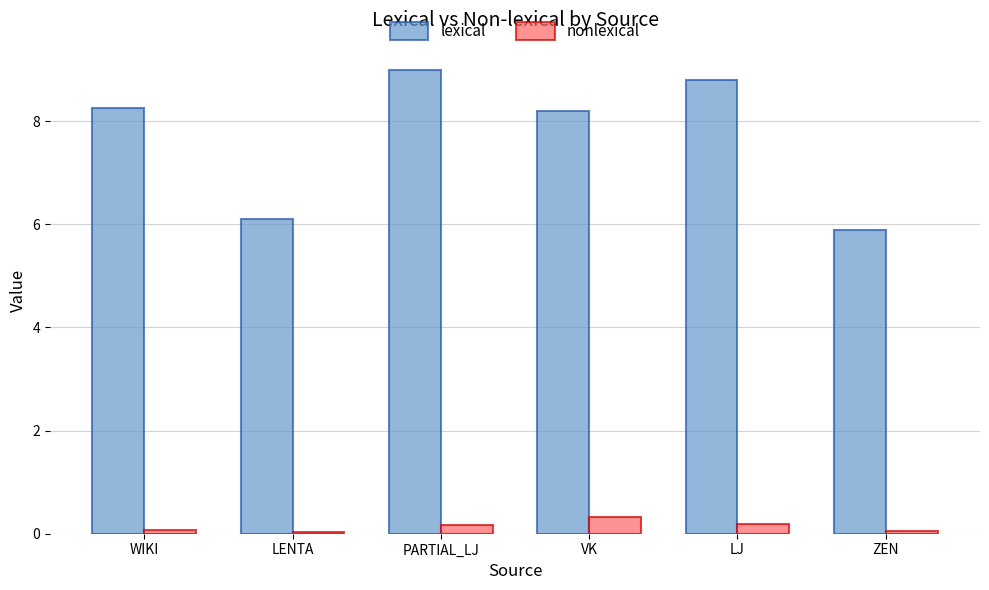

What is the label of the 3rd bar from the right?

VK